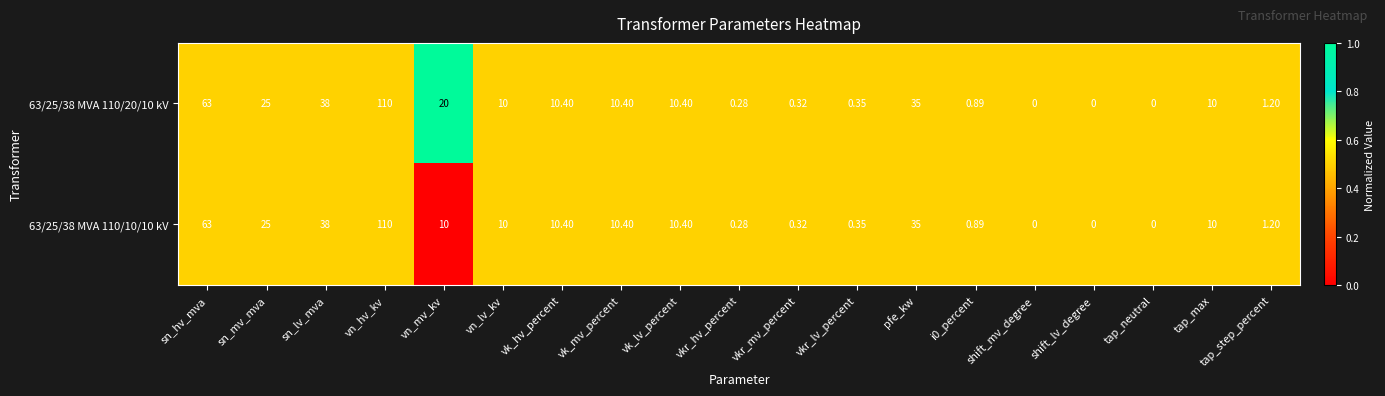

At which label does 63/25/38 MVA 110/10/10 kV reach its peak?

vn_hv_kv